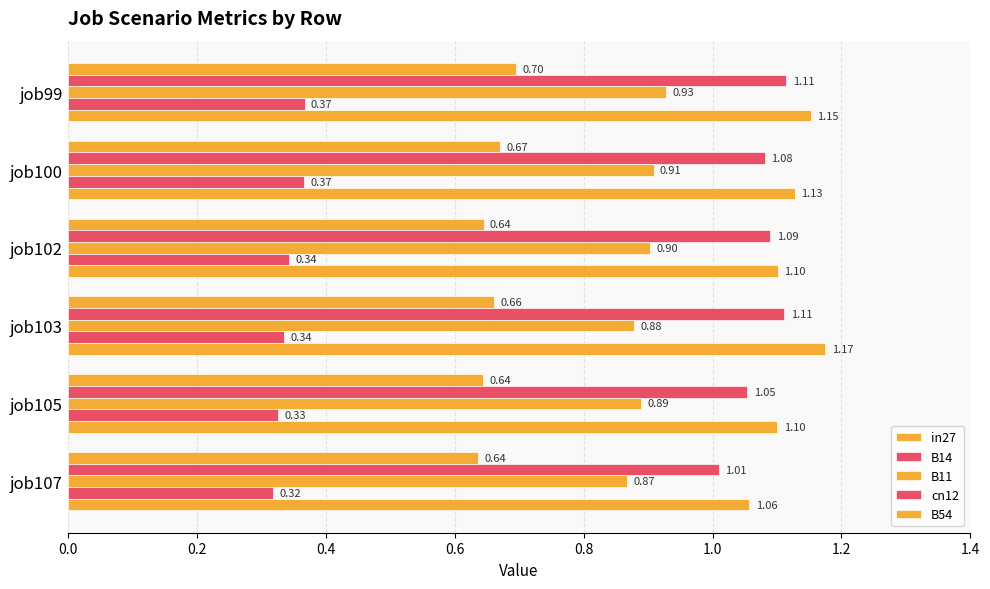

How many distinct data groups are displayed?

5